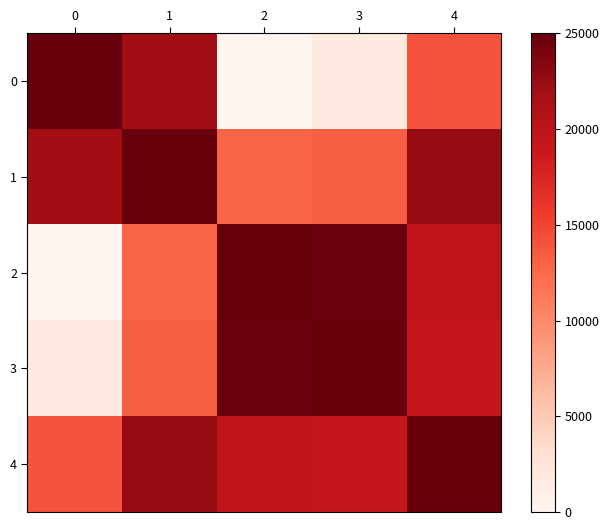

Reading left to right, list all the values displayed in this chart.

0: 0=25000.0	1=21963.8	2=0.0	3=1603.5	4=14004.1
1: 0=21963.8	1=25000.0	2=12820.7	3=13202.8	4=22502.4
2: 0=0.0	1=12820.7	2=25000.0	3=24743.8	4=19823.9
3: 0=1603.5	1=13202.8	2=24743.8	3=25000.0	4=19253.8
4: 0=14004.1	1=22502.4	2=19823.9	3=19253.8	4=25000.0